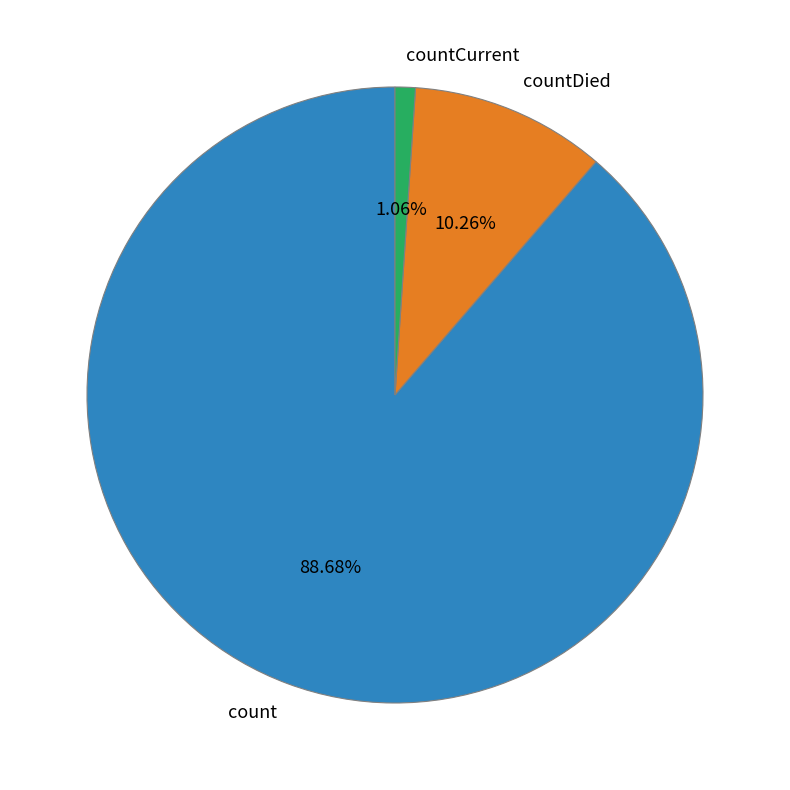

To the nearest percent, what is the difference between the largest and smallest slice percentages?

88%